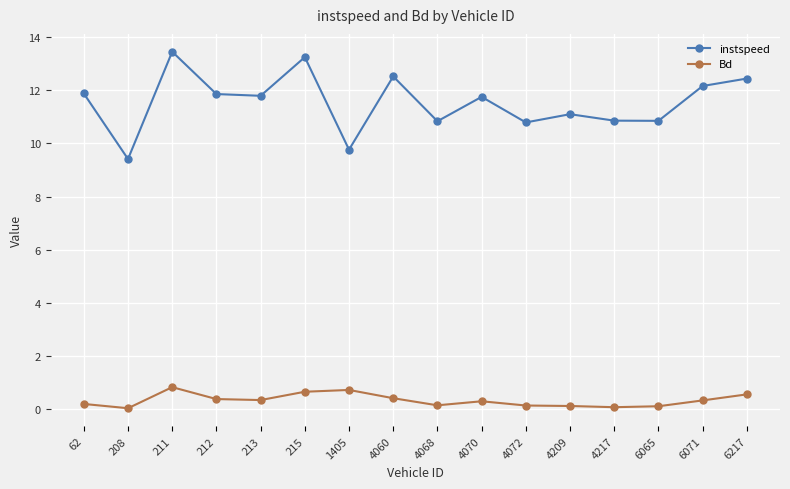

What is the highest value of the Bd series?

0.8